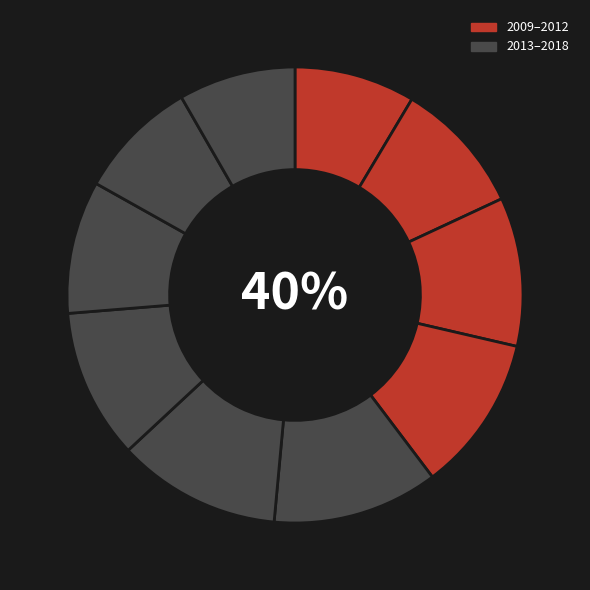

What percentage is the 2010 slice, to the nearest percent?

9%